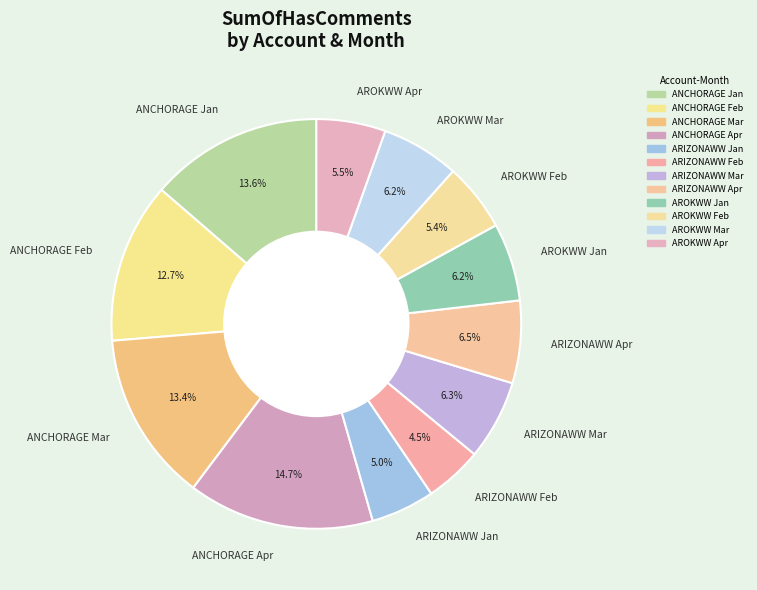

Which category has the biggest portion of the pie?

ANCHORAGE Apr